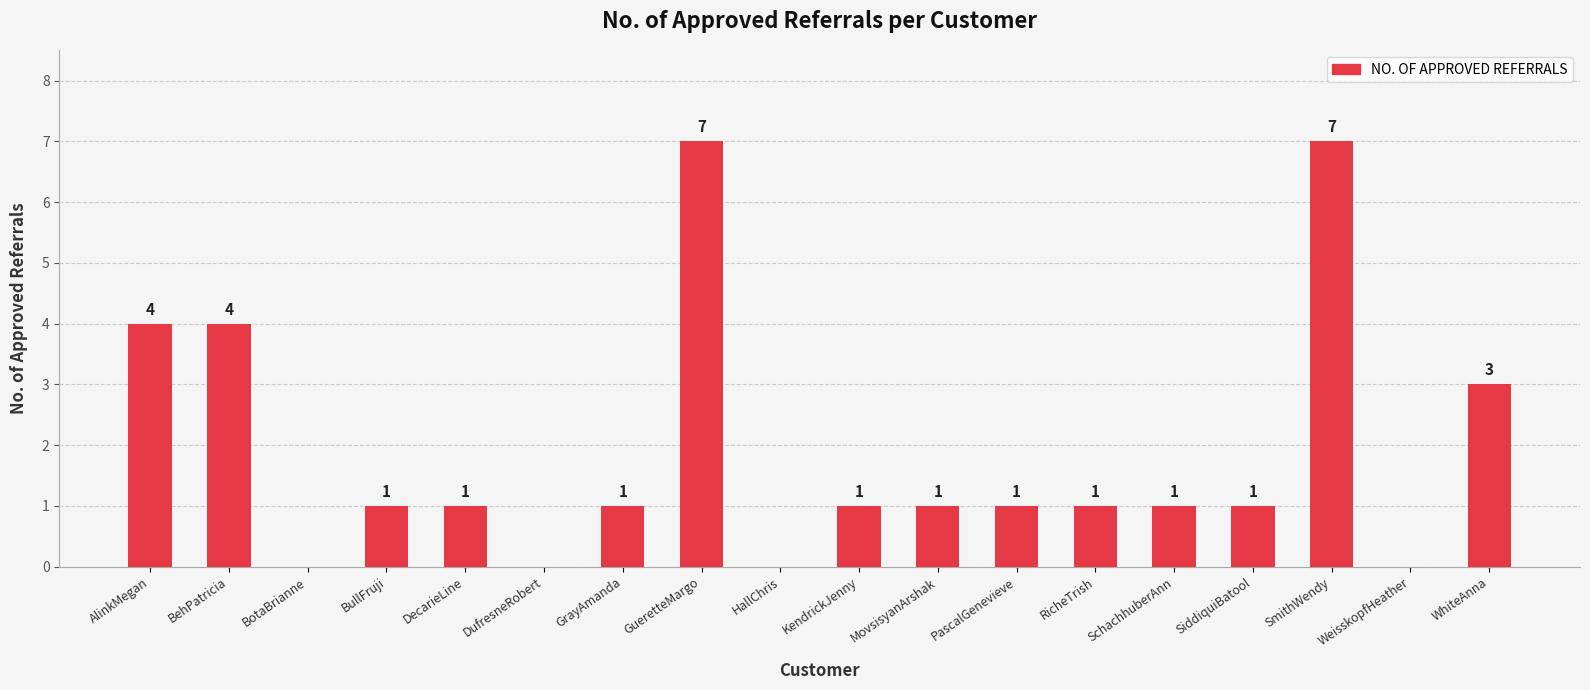

What is the change in value from BotaBrianne to SiddiquiBatool?

+1